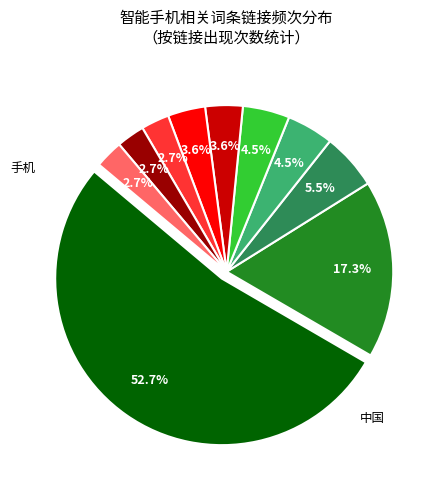

Is there any slice that represents more than half of the pie?

Yes